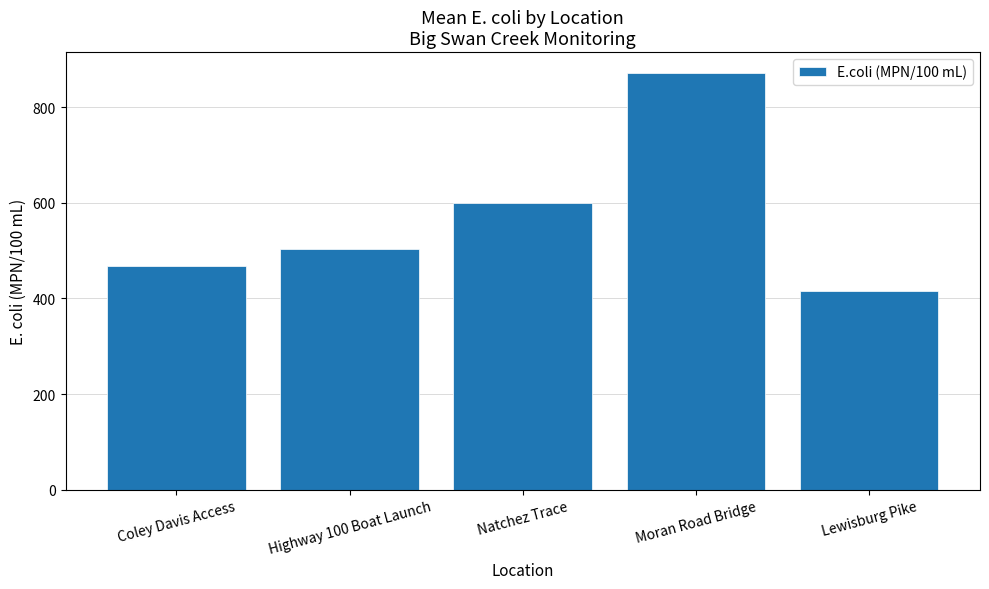

List the labels in order of value, smallest first.

Lewisburg Pike, Coley Davis Access, Highway 100 Boat Launch, Natchez Trace, Moran Road Bridge